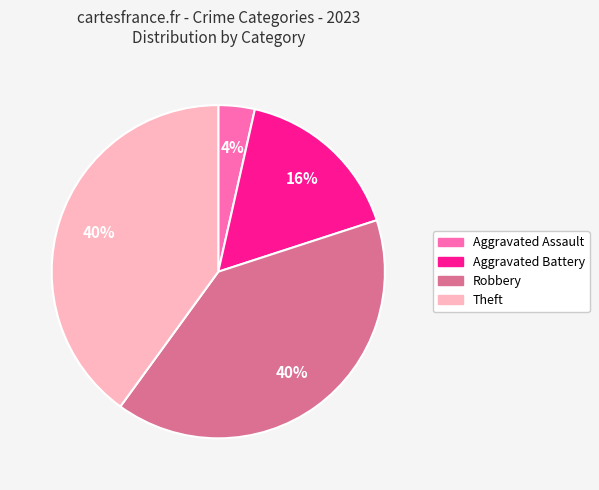

To the nearest percent, what is the average slice percentage?

25%